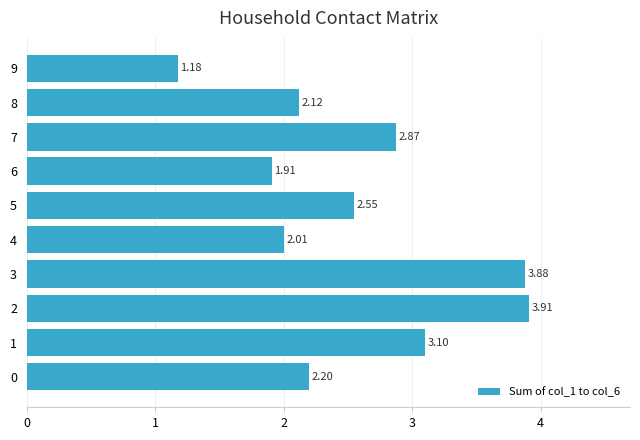

The chart shows a value of 2.2 at 0. True or false?

True